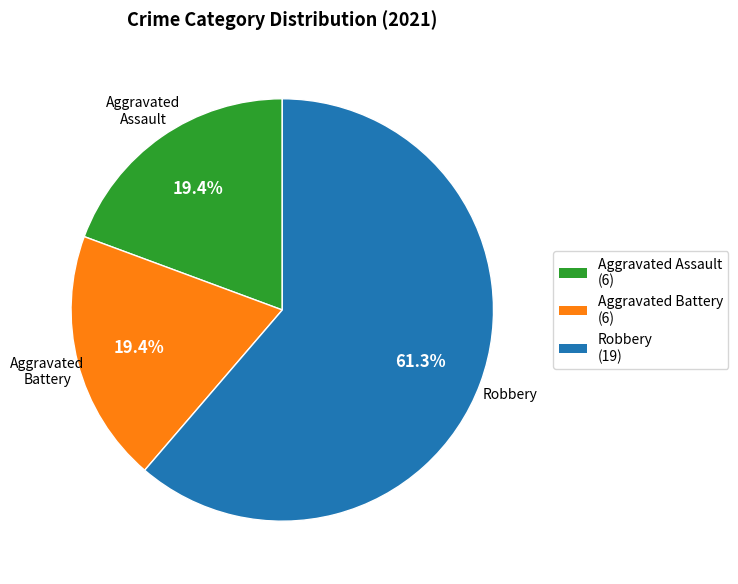

Do Aggravated Battery (6) and Aggravated Assault (6) together represent more than half of the pie?

No